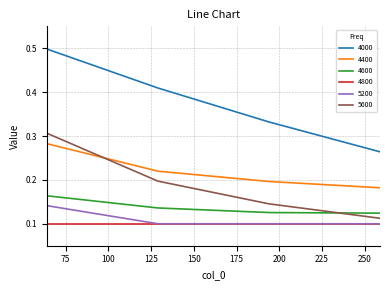

What is the highest value of the 4000 series?

0.5